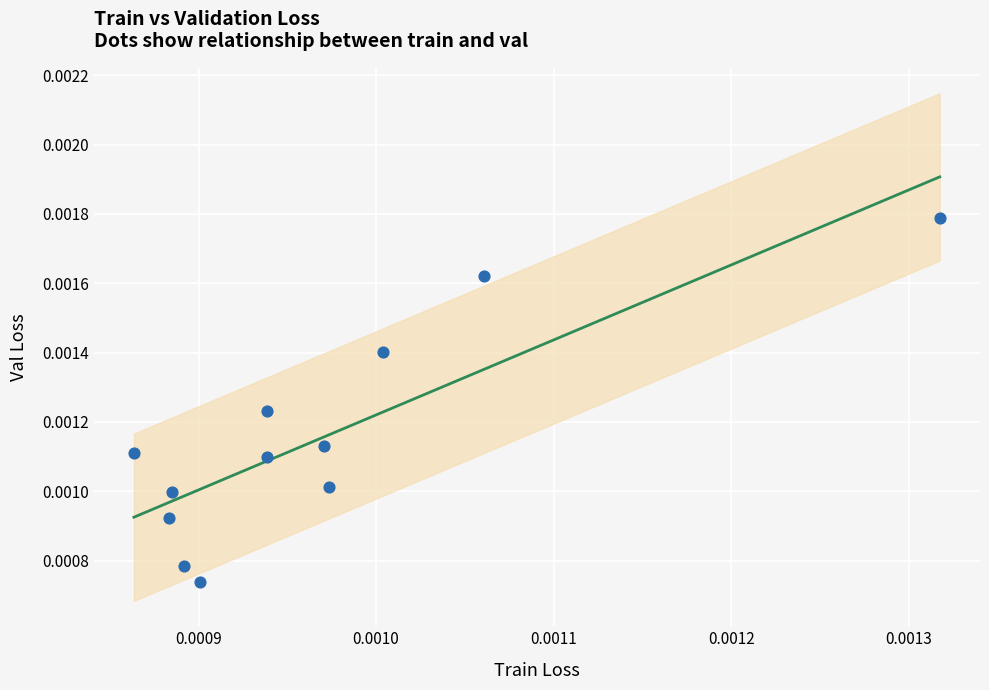

How many points are shown in the scatter plot?

12